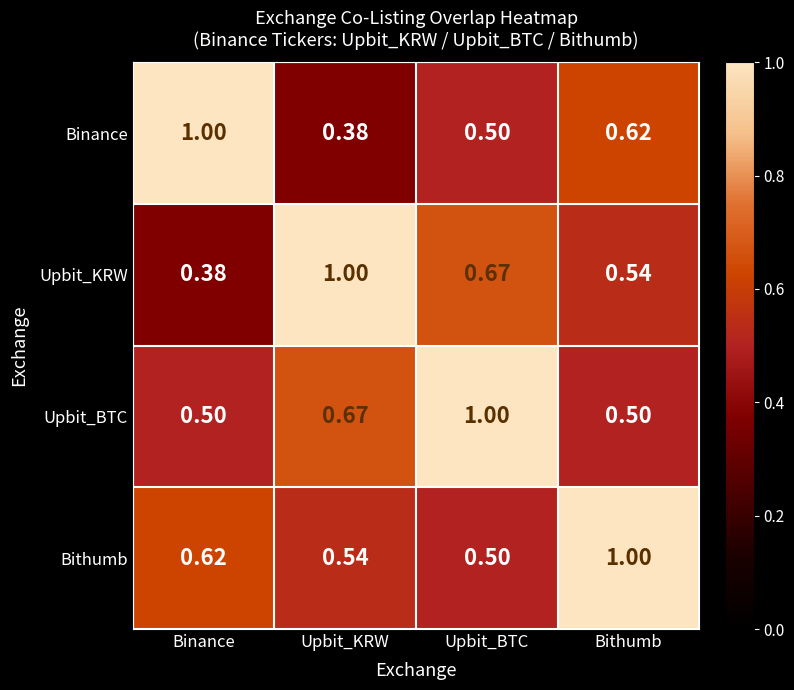

Is the value of Binance at Bithumb greater than the value of Bithumb at Upbit_BTC?

Yes